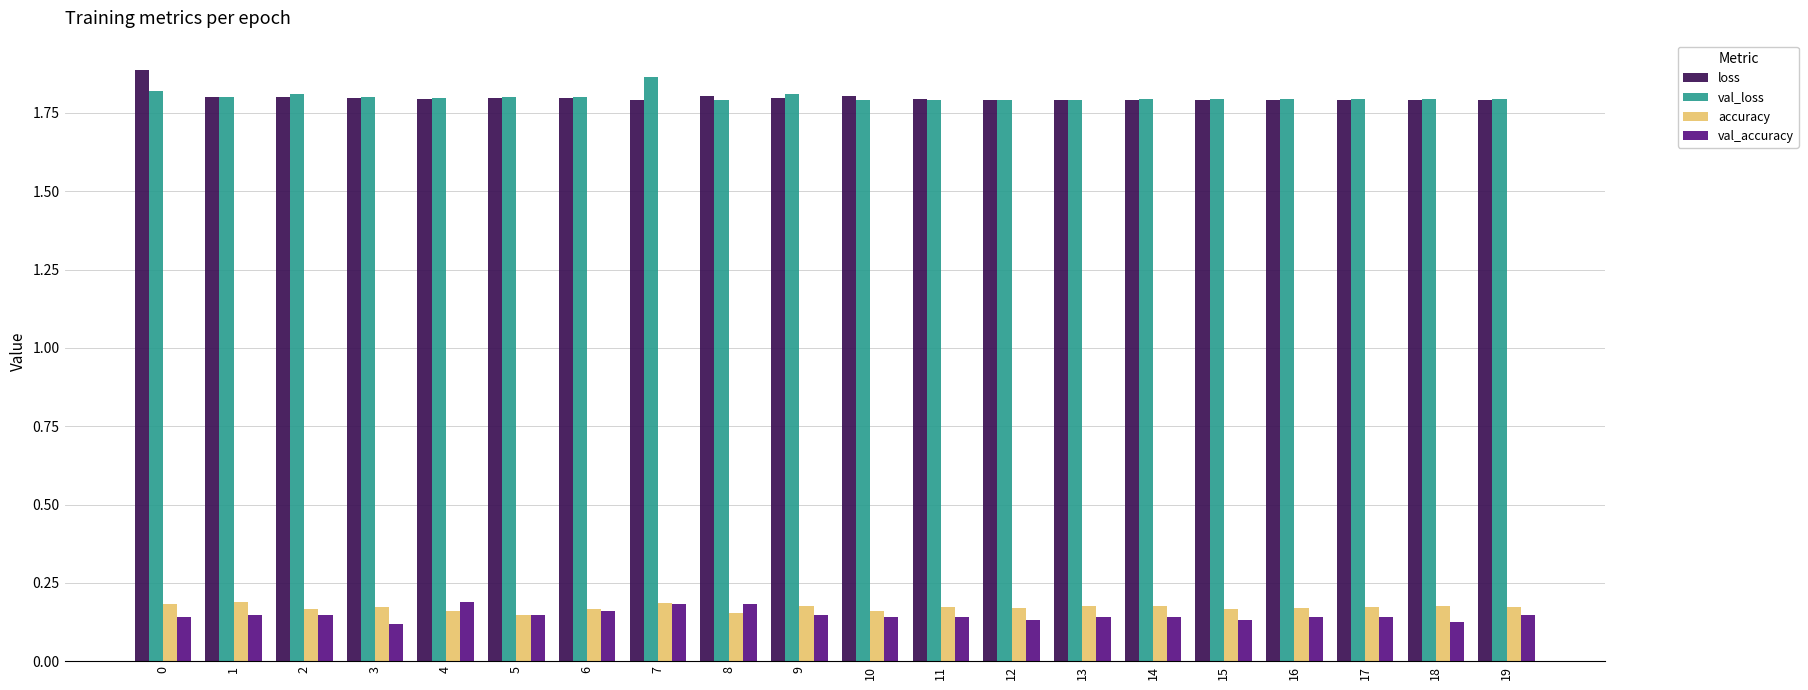

Does the chart contain stacked bars?

No